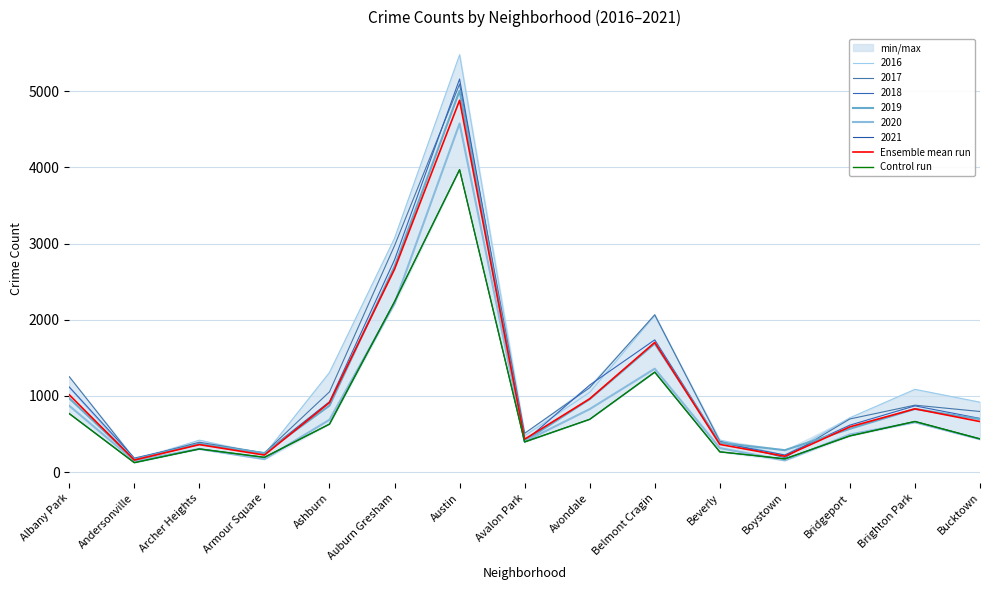

Rank the series by their average value, from highest to lowest.

Ensemble mean run, Control run